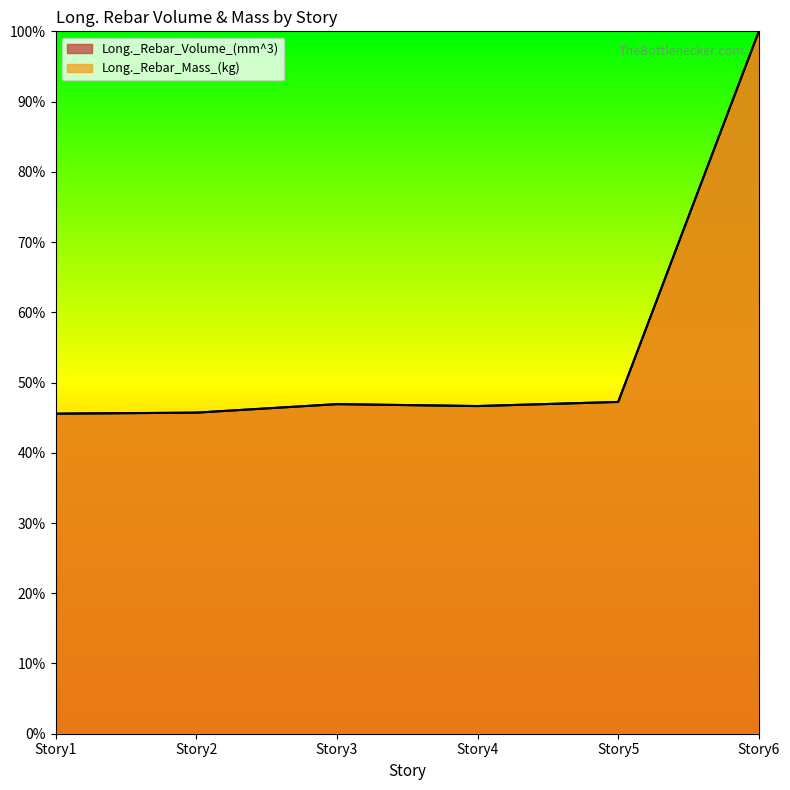

At which category is the sum across all series the highest?

Story6